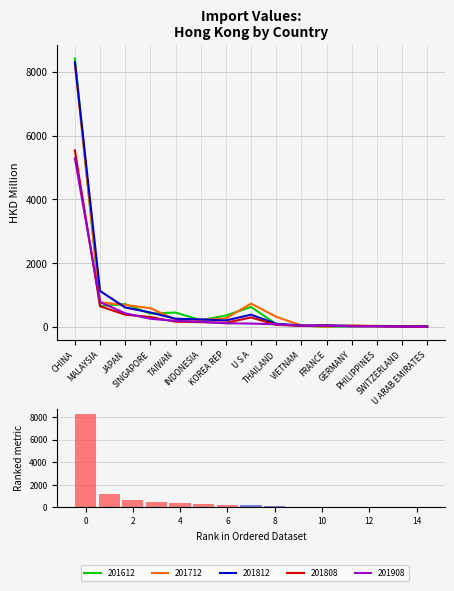

Reading left to right, list all the values displayed in this chart.

201612: 8425.9	653.4	714.6	416.6	449.2	209.5	354.1	624.6	85.7	34.2	6.0	13.4	29.4	19.8	19.1
201712: 8252.1	770.5	688.5	586.4	230.3	222.6	265.1	730.6	316.8	40.3	7.0	47.4	28.3	17.7	7.2
201812: 8311.6	1126.5	607.8	450.5	255.6	232.9	200.7	381.9	97.5	40.9	49.8	29.8	22.6	13.0	11.0
201808: 5540.5	645.9	383.2	308.9	163.0	147.7	126.2	295.3	64.1	28.1	41.3	22.2	17.3	9.0	7.8
201908: 5292.3	778.5	424.7	253.7	187.8	159.3	111.7	103.4	79.4	35.6	35.4	17.0	14.5	7.9	7.8